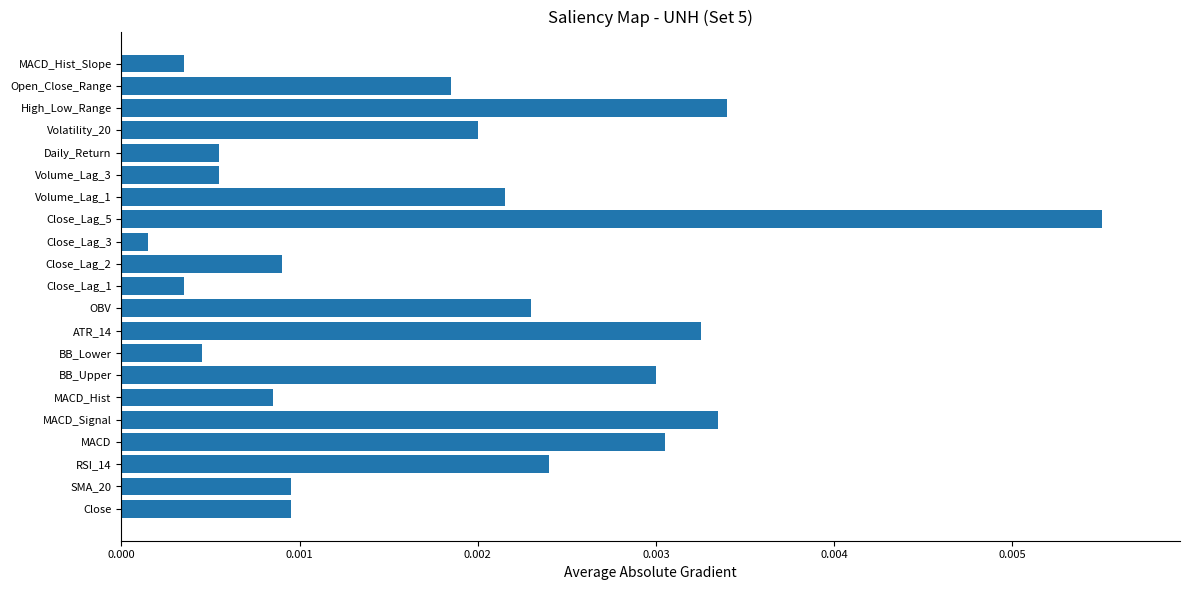

Which category has the highest value across all series?

Close_Lag_5